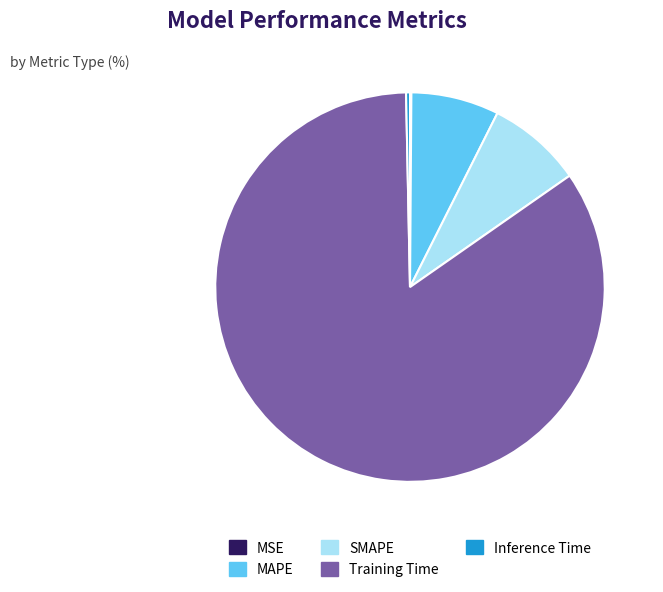

Which slice is the largest?

Training Time